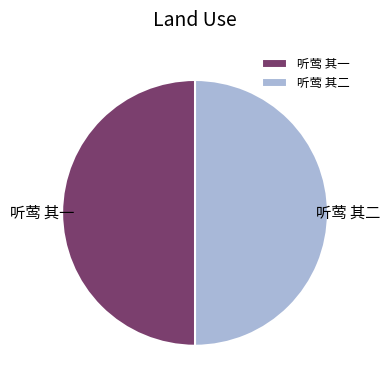

The 听莺 其一 slice represents 50% of the pie. True or false?

True